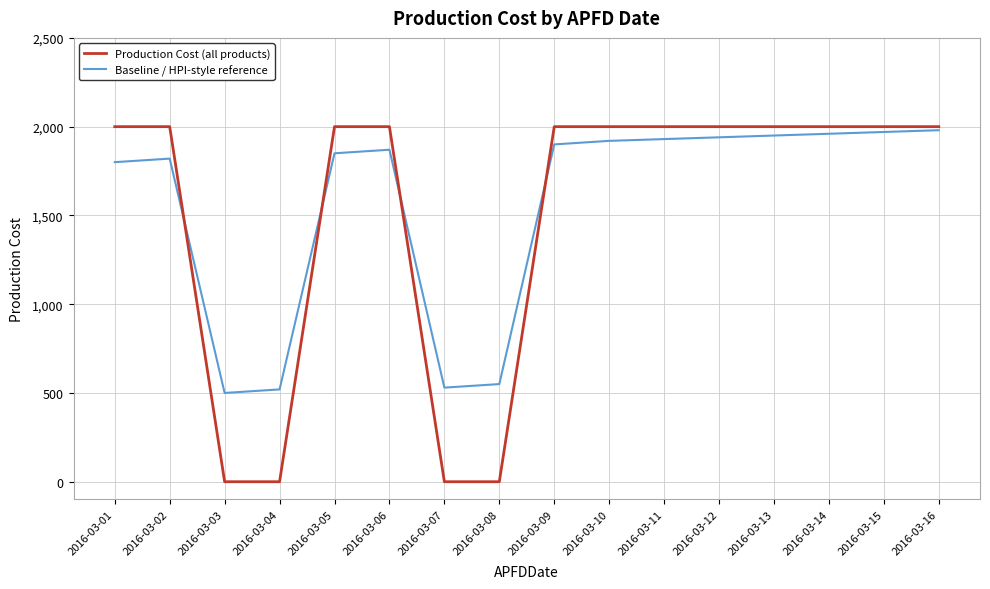

Is it true that Production Cost (all products) equals 3529 at 2016-03-12?

False